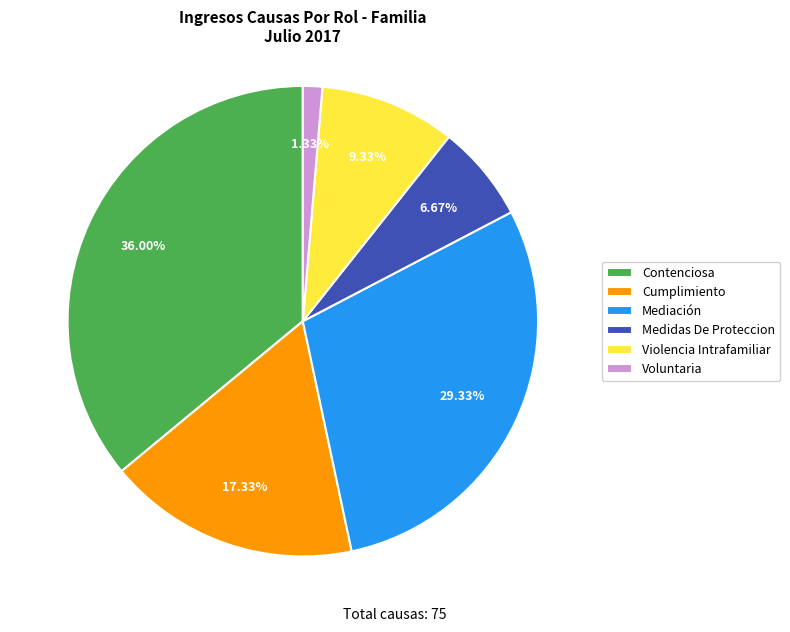

Does any single category account for the majority?

No